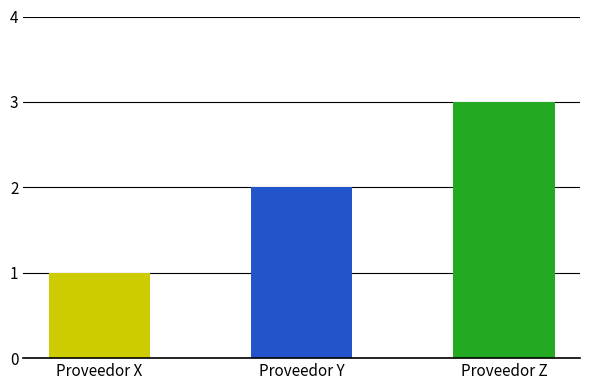

What is the sum of the values at Proveedor X and Proveedor Y?

3